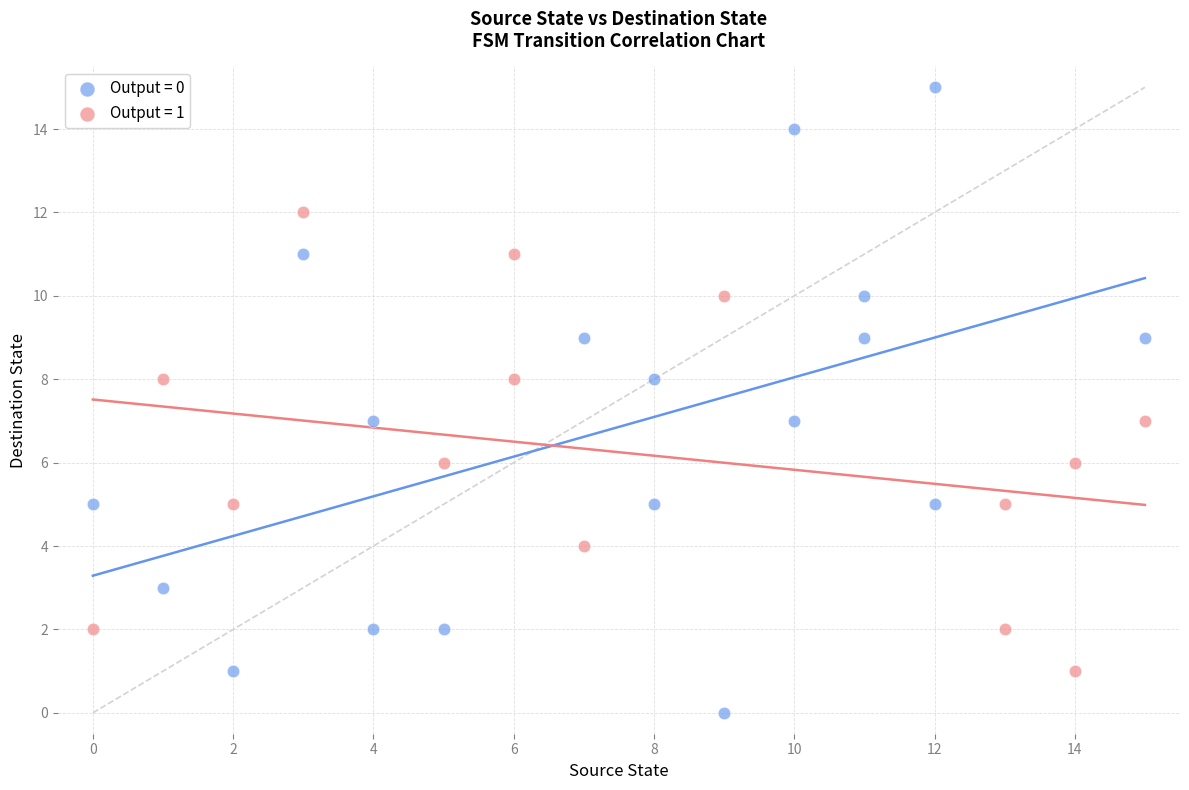

Which series has the largest Y range (max minus min)?

Output = 0